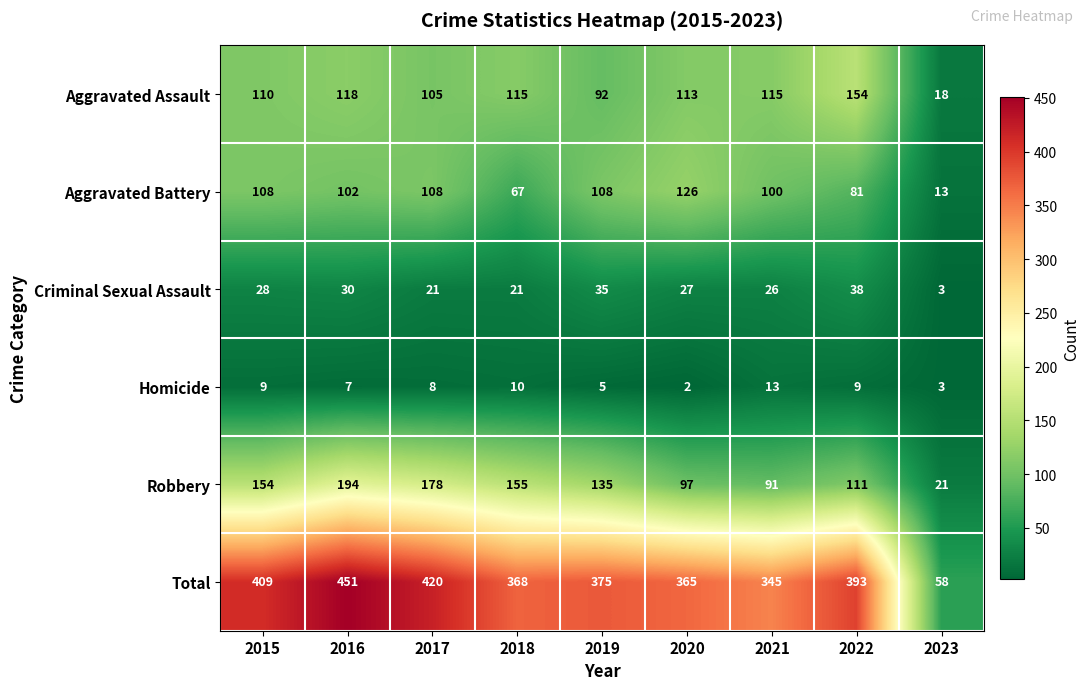

The value of Robbery at 2017 is 239. True or false?

False